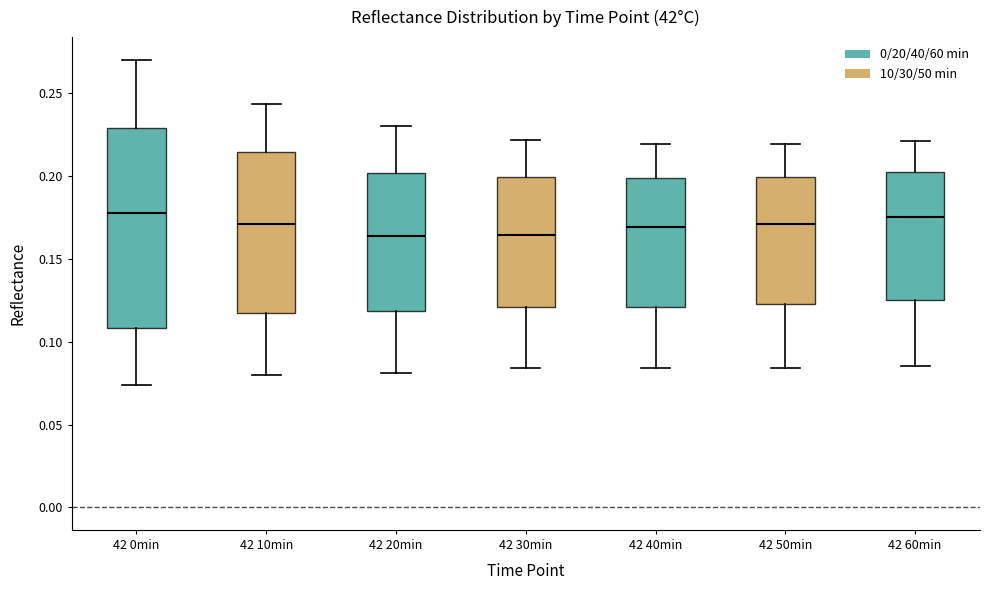

Where is the upper edge of the box for 42 50min on the y-axis? The values are not printed on the chart, so give them approximately, as read against the axis.

0.200